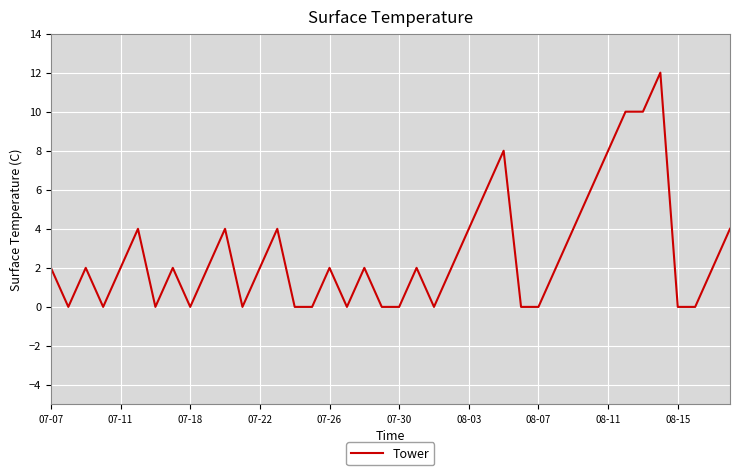

What is the maximum value shown in the chart?

12